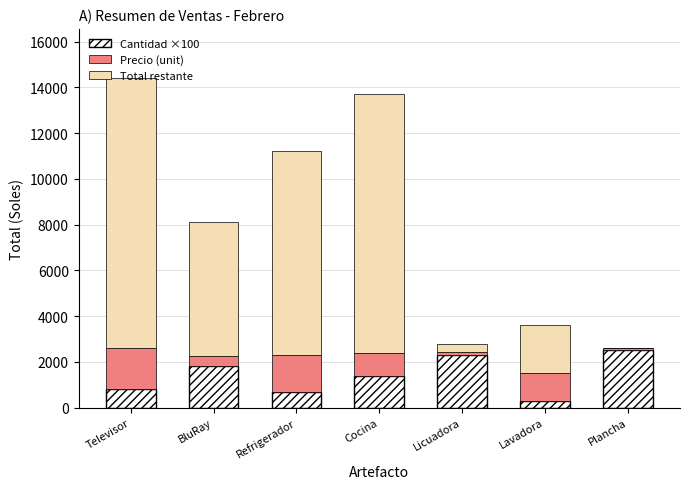

Count the number of data series in this chart.

3